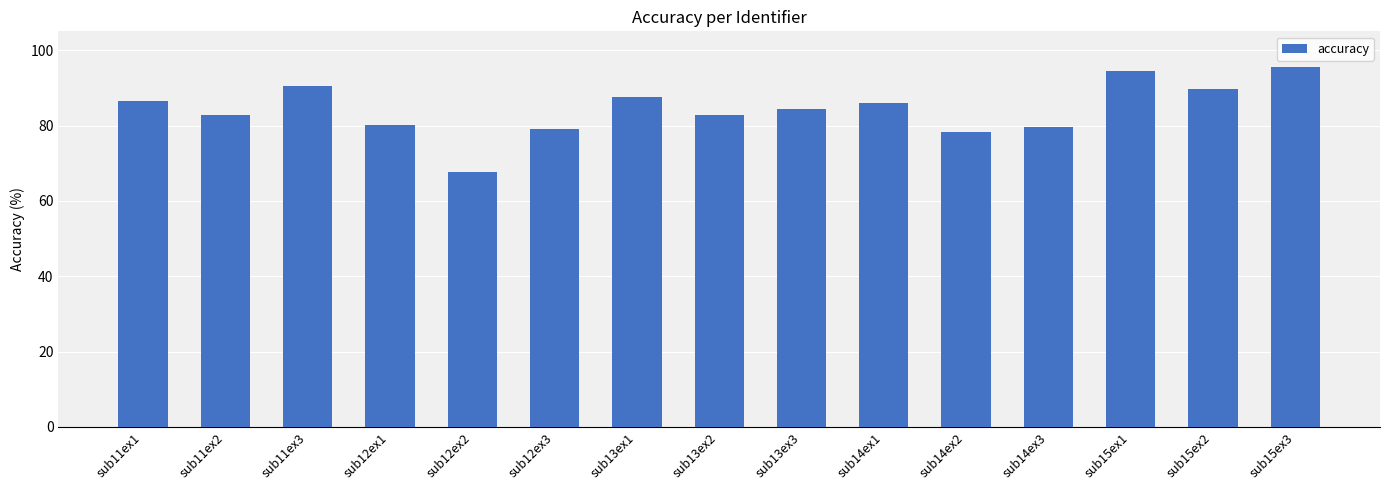

What is the smallest value displayed?

67.7